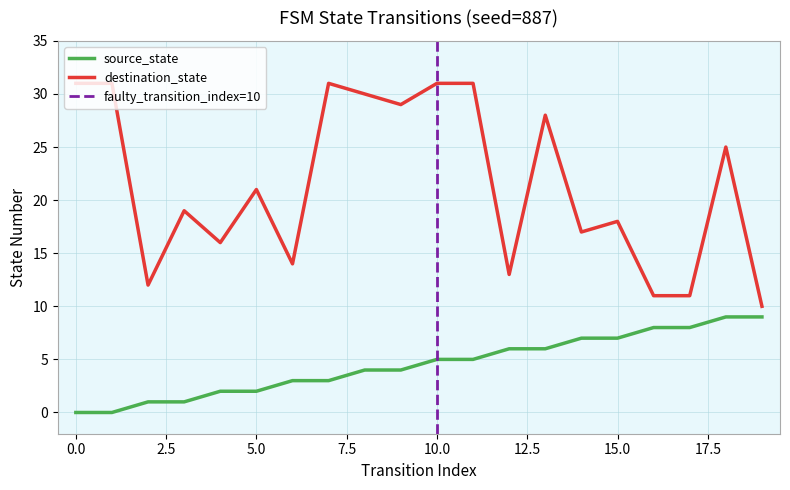

What is the total value across all series at 6?

17